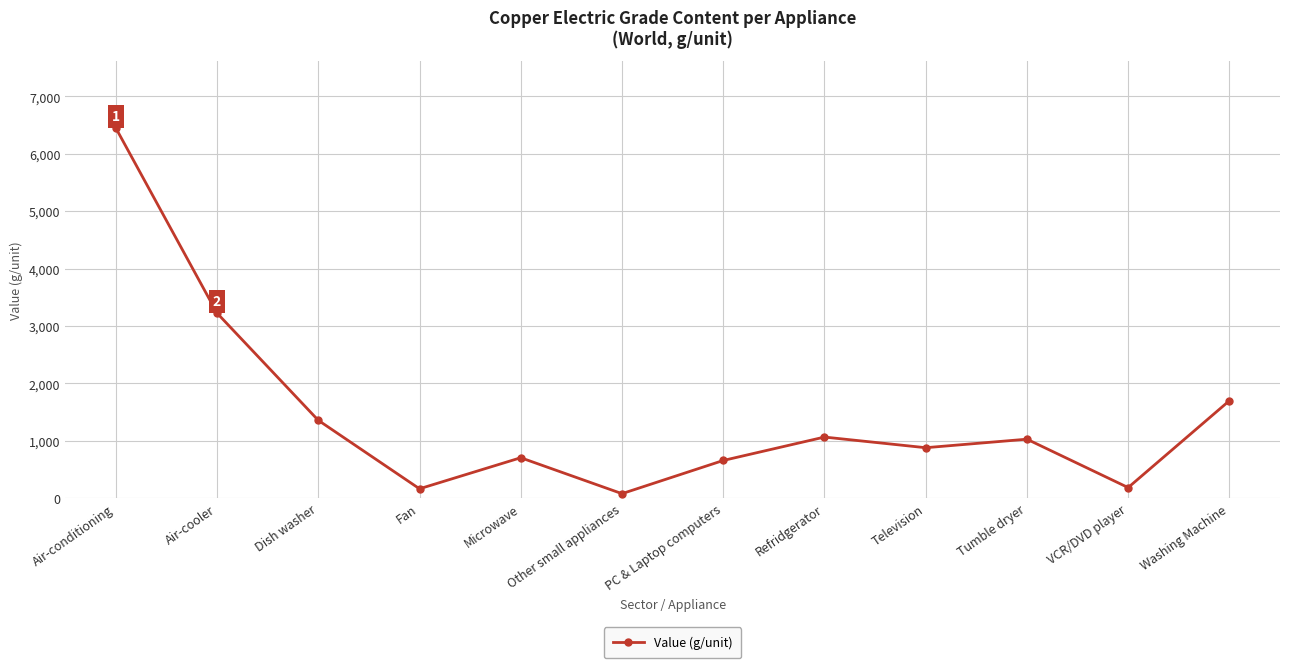

What is the change in value from Fan to Other small appliances?

-85.0